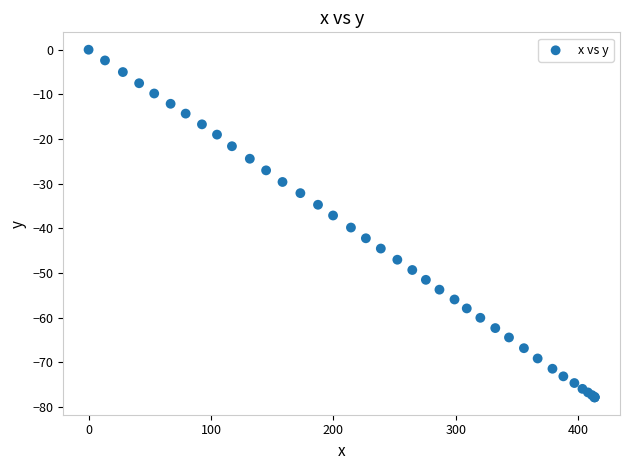

What Y value in the scatter plot is closest to -38?

-37.1